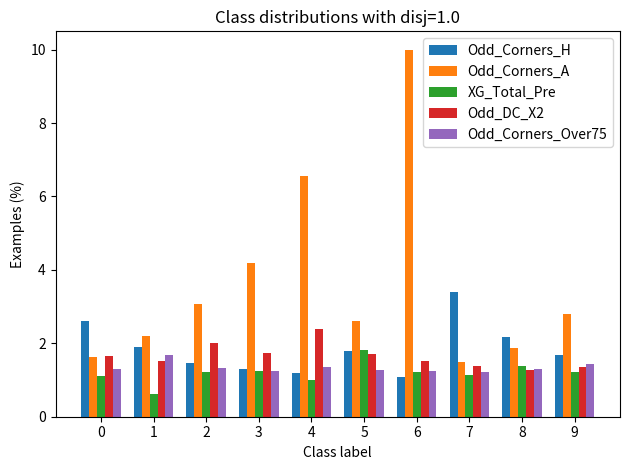

What is the lowest value of the XG_Total_Pre series?

0.6